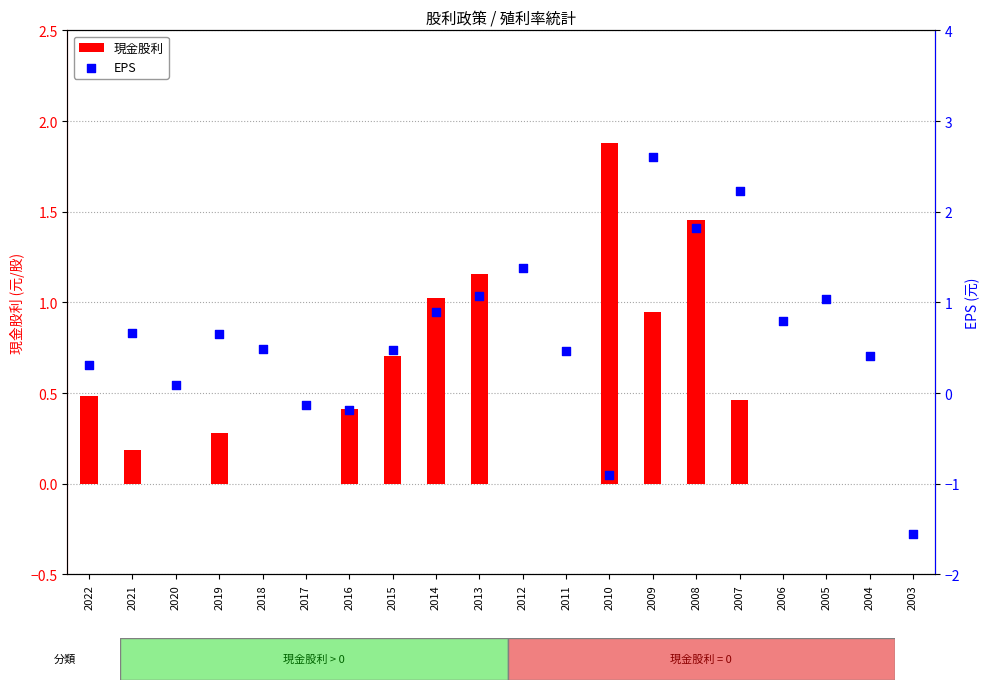

At which category is the sum across all series the highest?

2009